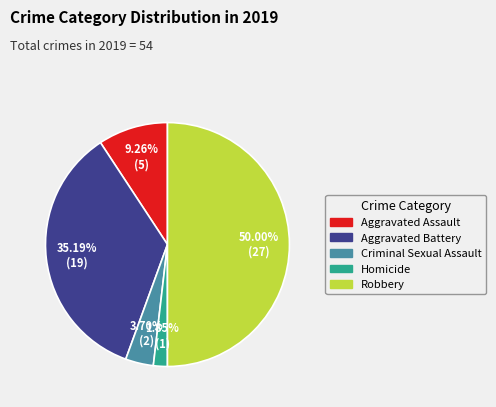

Rank the categories by value from lowest to highest.

Homicide, Criminal Sexual Assault, Aggravated Assault, Aggravated Battery, Robbery